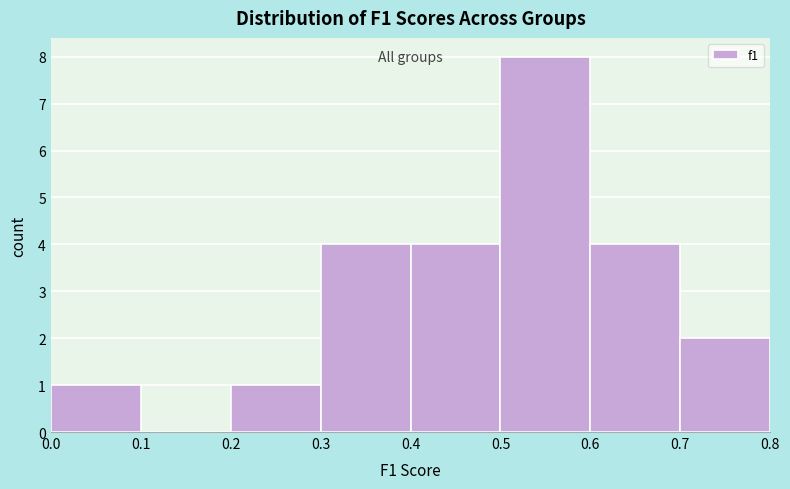

Reading left to right, list every bar in this chart as the range it spans on the x-axis followed by its height. The values are not printed on the chart, so give them approximately, as read against the axis.

0.0 to 0.1: 1
0.1 to 0.2: 0
0.2 to 0.3: 1
0.3 to 0.4: 4
0.4 to 0.5: 4
0.5 to 0.6: 8
0.6 to 0.7: 4
0.7 to 0.8: 2